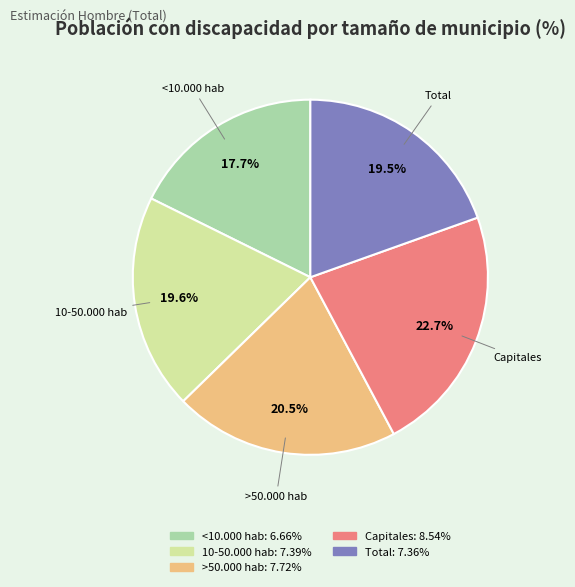

To the nearest percent, what percentage of the pie is 10-50.000 hab?

20%